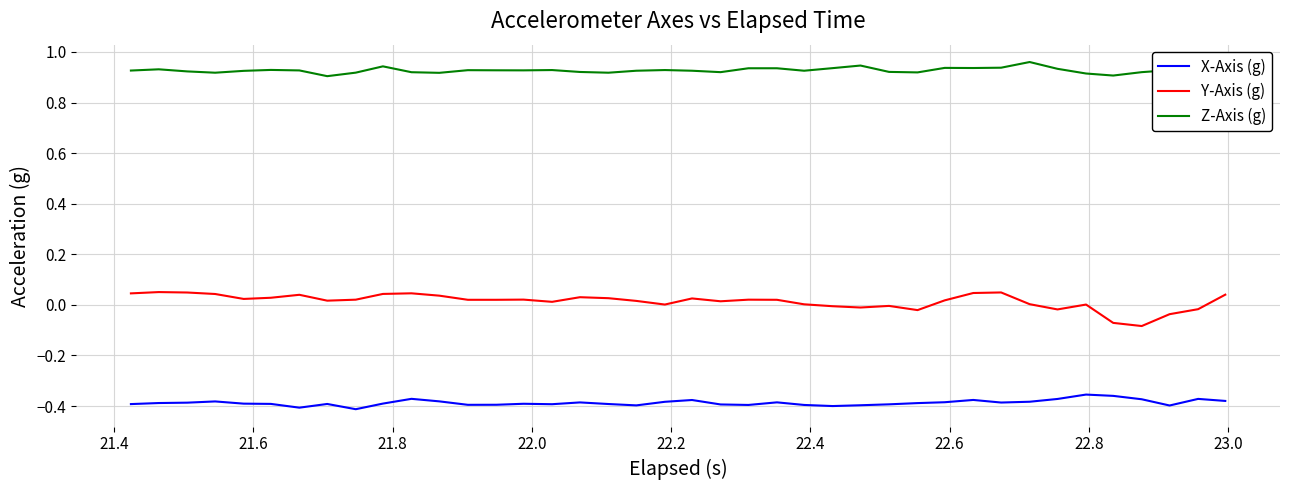

What are all the series names shown in the legend?

X-Axis (g), Y-Axis (g), Z-Axis (g)